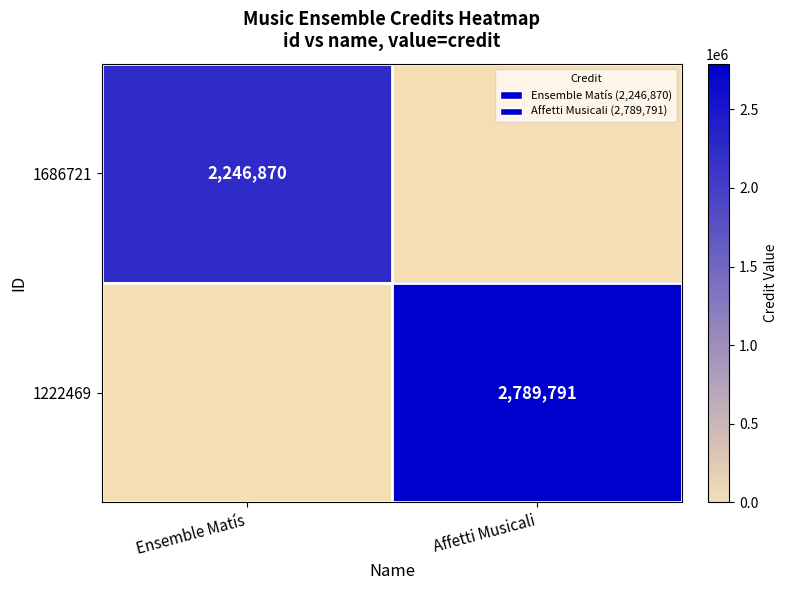

The 1686721 series shows 757793 at Ensemble Matís. True or false?

False